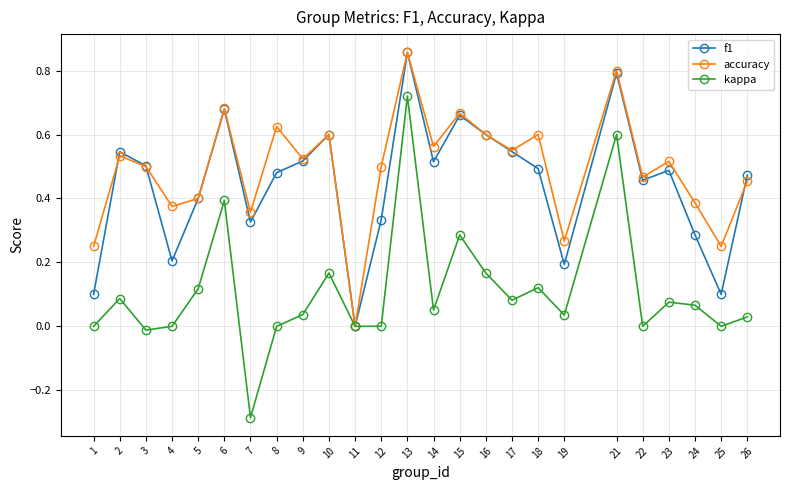

How many interior local peaks does the f1 series have?

7